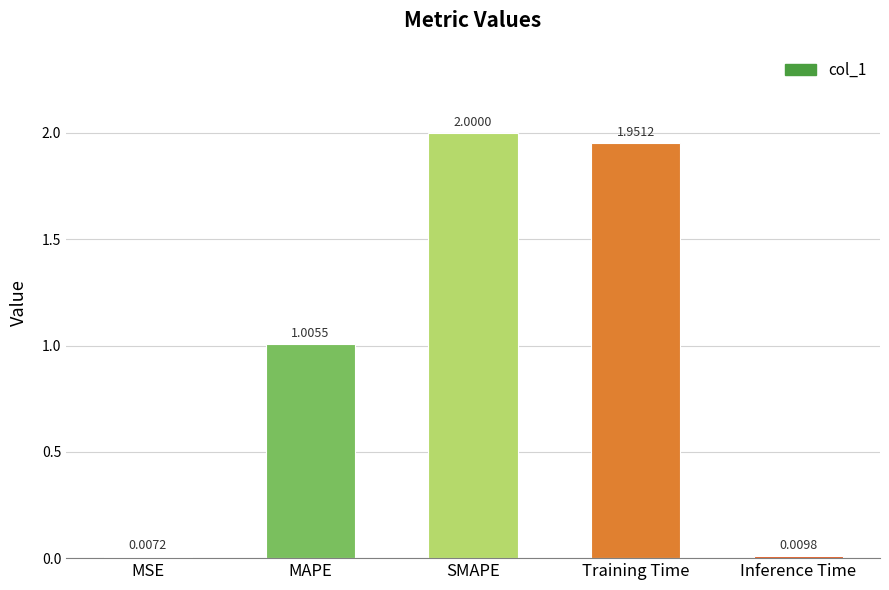

How many values exceed 1?

3